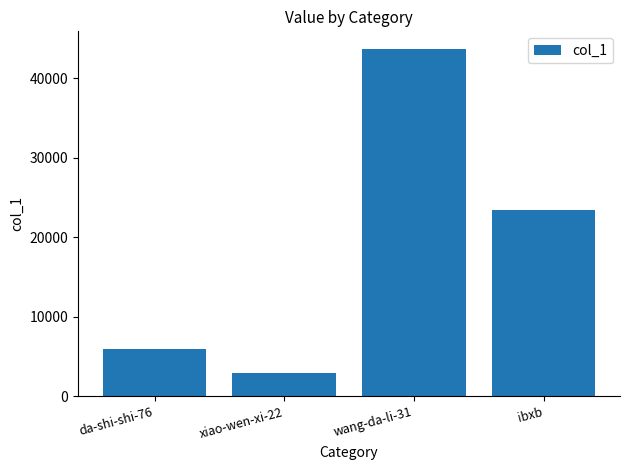

What is the smallest value displayed?

2936